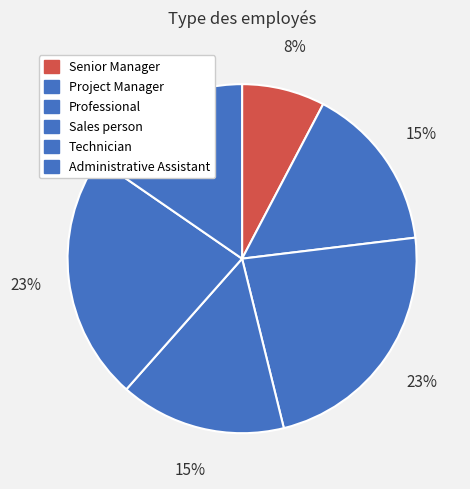

Rank the categories by value from highest to lowest.

Professional, Technician, Project Manager, Sales person, Administrative Assistant, Senior Manager